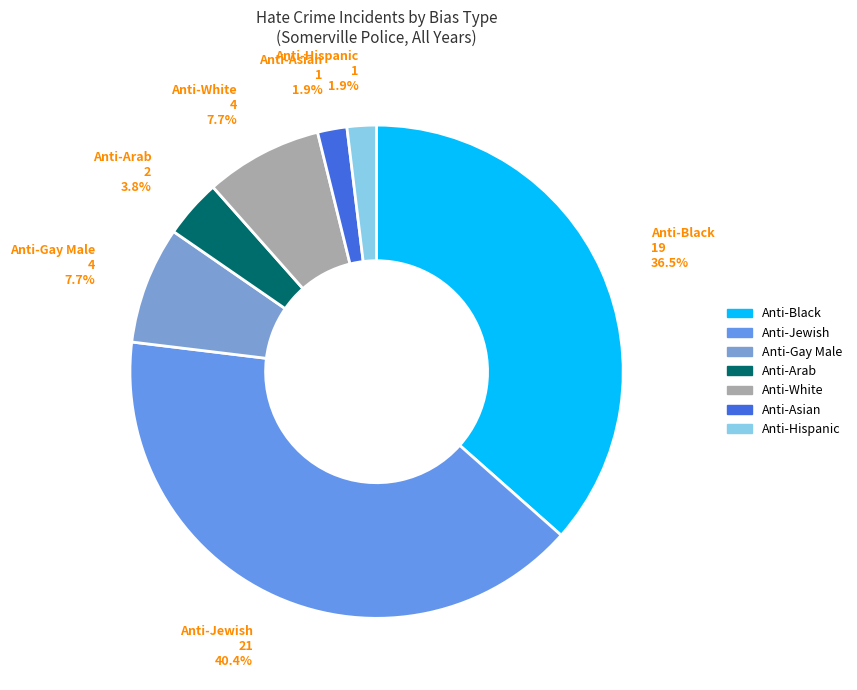

Between Anti-Black and Anti-White, which is larger?

Anti-Black